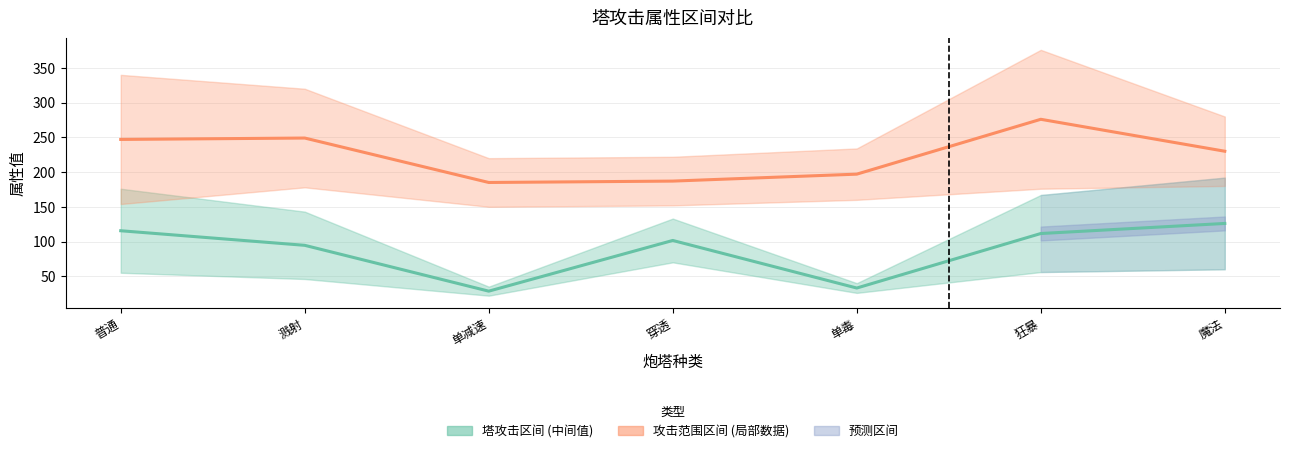

What is the lowest value of the 攻击范围中间值 series?

185.0